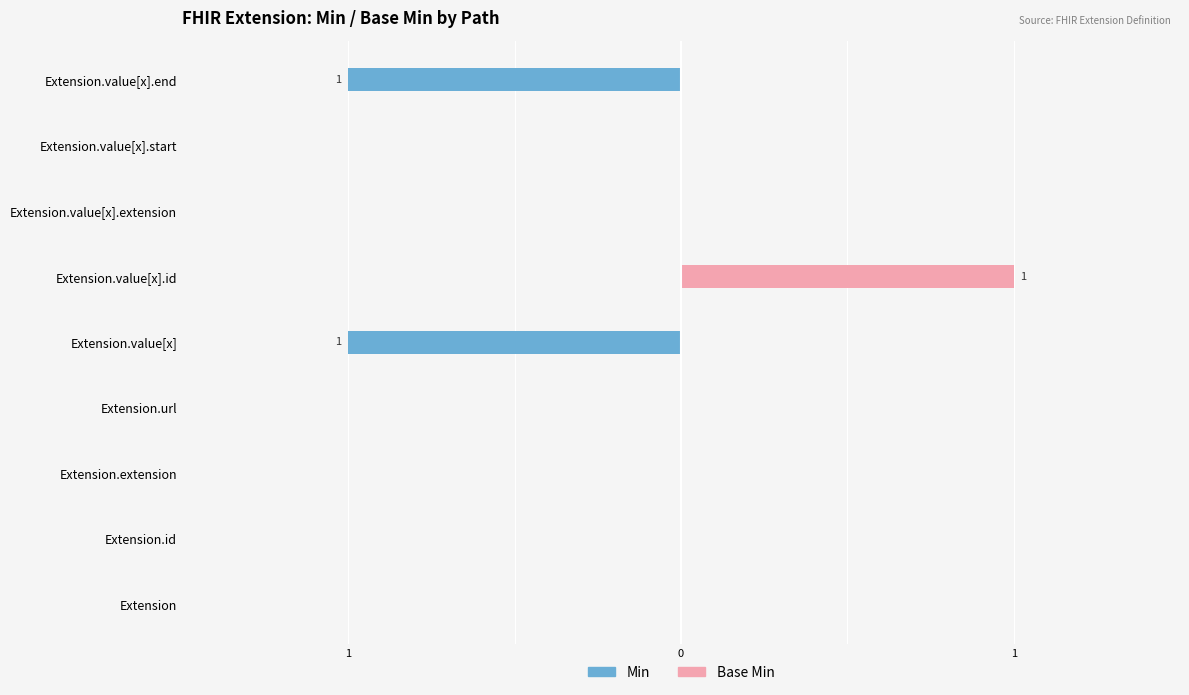

The Min series shows -1 at Extension.value[x].end. True or false?

True